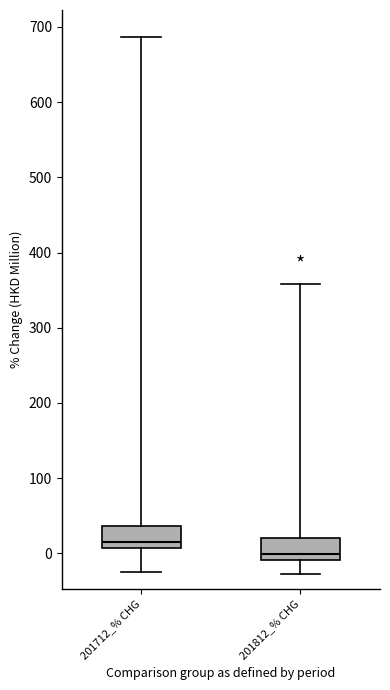

Reading left to right, read every box against the y-axis: the position of its median line, the range the box covers, and the ends of its whiskers. The values are not printed on the chart, so give them approximately, as read against the axis.

201712_% CHG: median 10 (just above the box's lower edge), box 10 to 40, whiskers -30 to 690
201812_% CHG: median 0, box -10 to 20, whiskers -30 to 360